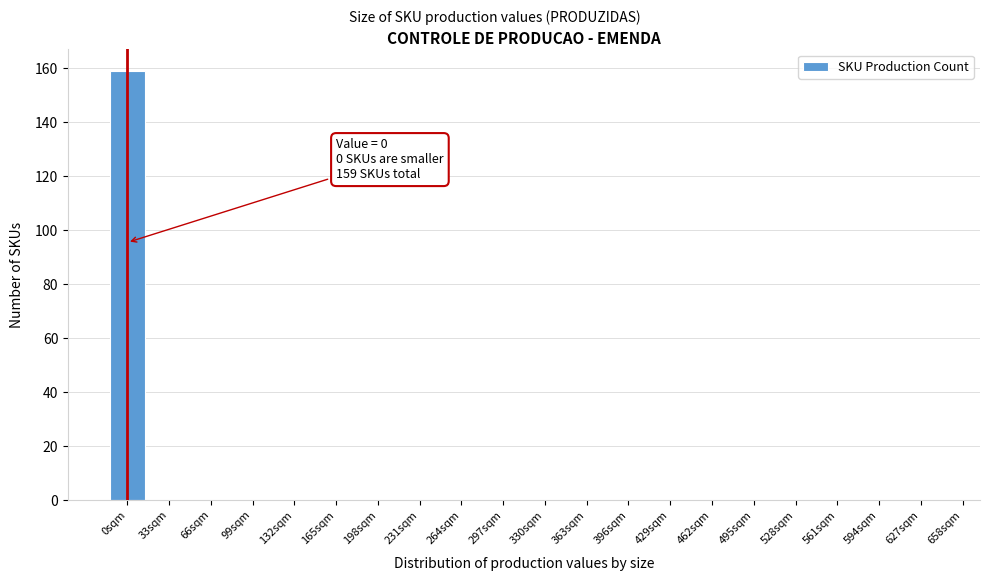

Reading left to right, transcribe all the data shown in this chart.

0sqm=159	33sqm=0	66sqm=0	99sqm=0	132sqm=0	165sqm=0	198sqm=0	231sqm=0	264sqm=0	297sqm=0	330sqm=0	363sqm=0	396sqm=0	429sqm=0	462sqm=0	495sqm=0	528sqm=0	561sqm=0	594sqm=0	627sqm=0